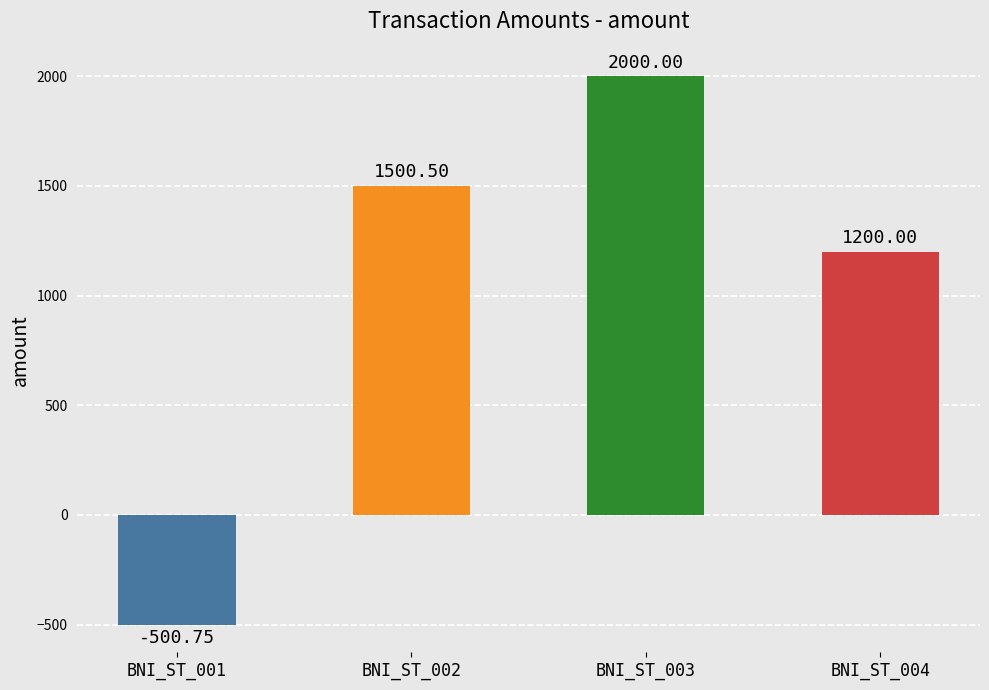

At which label is the value closest to 749?

BNI_ST_004